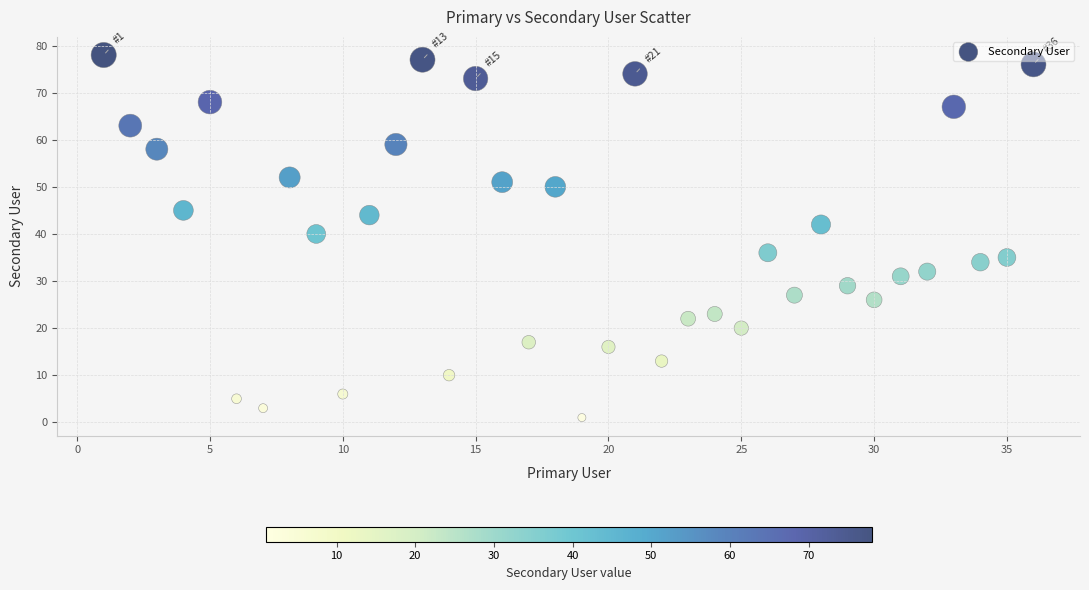

What Y value in the scatter plot is closest to 39?

40